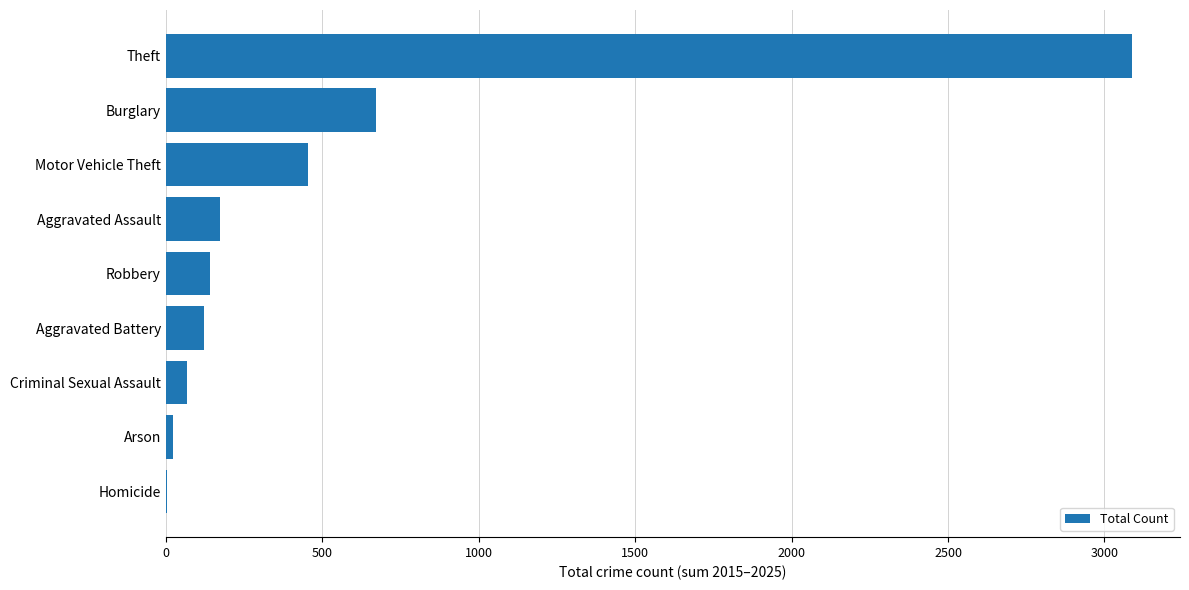

What is the sum of all values?

4749